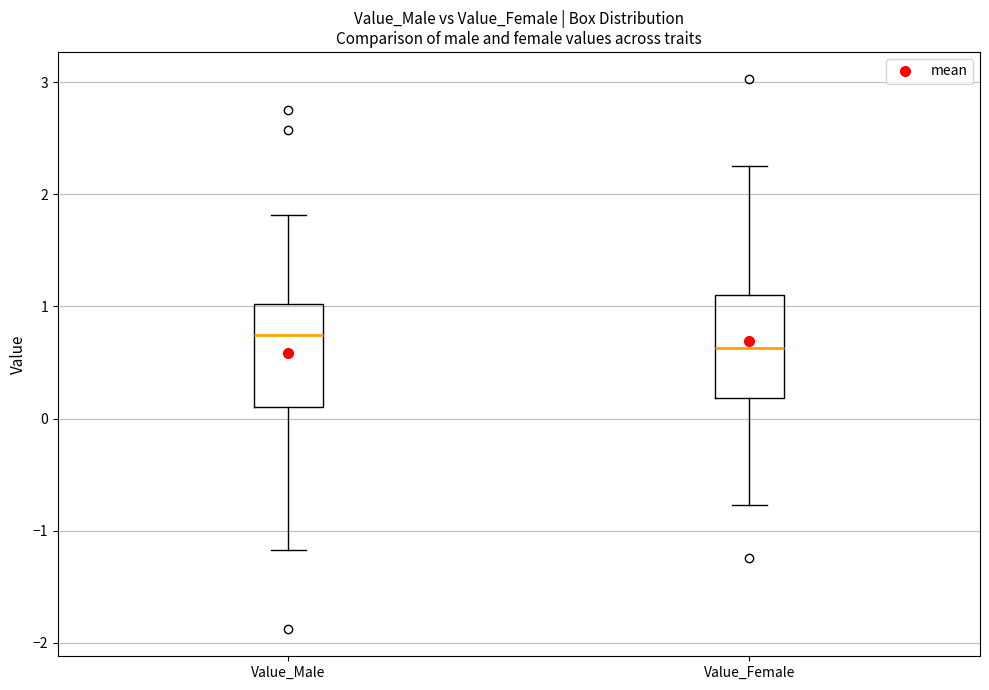

Where is the lower edge of the box for Value_Male on the y-axis? The values are not printed on the chart, so give them approximately, as read against the axis.

0.1